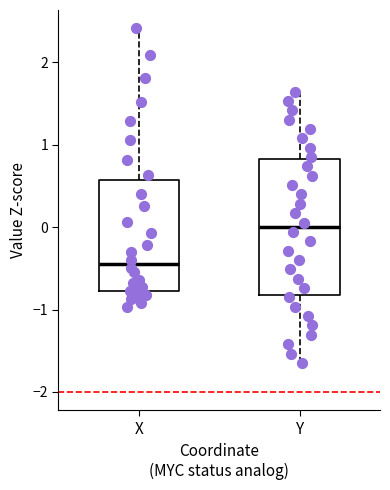

Reading left to right, transcribe this box plot: for each box, give where its median line is, the range the box spans, and where its two whiskers end, as read against the y-axis. The values are not printed on the chart, so give them approximately, as read against the axis.

X: median -0.4, box -0.8 to 0.6, whiskers -1.0 to 2.4
Y: median 0.0, box -0.8 to 0.8, whiskers -1.6 to 1.6